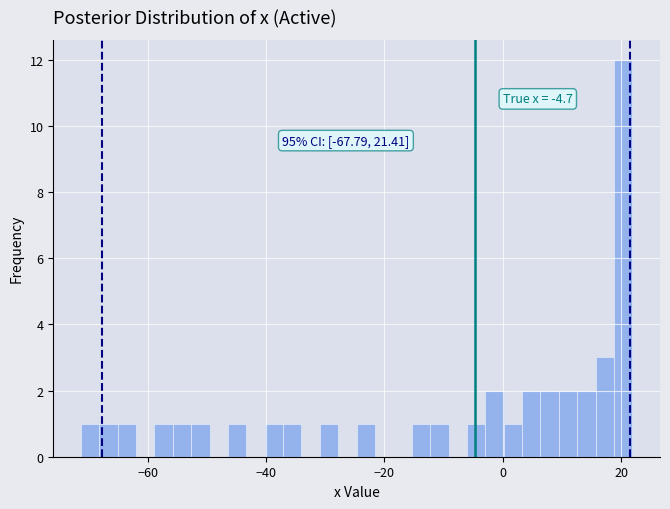

Around what value on the x-axis is the tallest bar? Give the approximate position of its centre, as read against the axis.

20